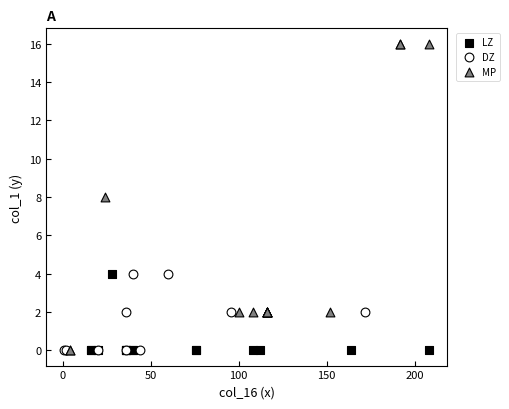

Which series reaches the maximum Y coordinate?

MP